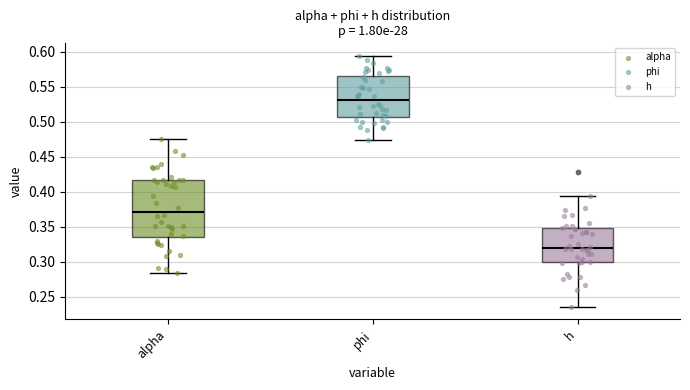

Where does the upper whisker of the box for alpha end on the y-axis? The values are not printed on the chart, so give them approximately, as read against the axis.

0.475